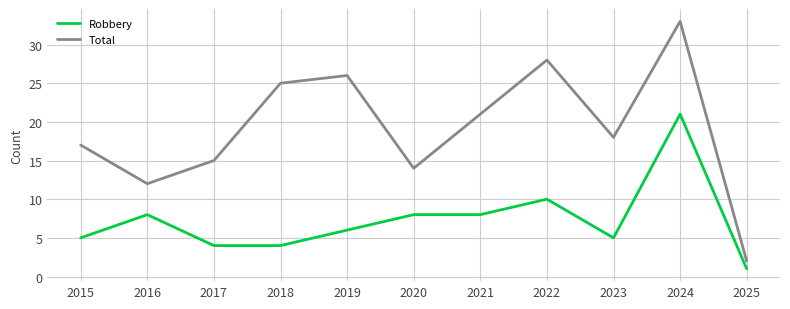

Reading left to right, what are all the values shown in this chart?

Robbery: 5	8	4	4	6	8	8	10	5	21	1
Total: 17	12	15	25	26	14	21	28	18	33	2